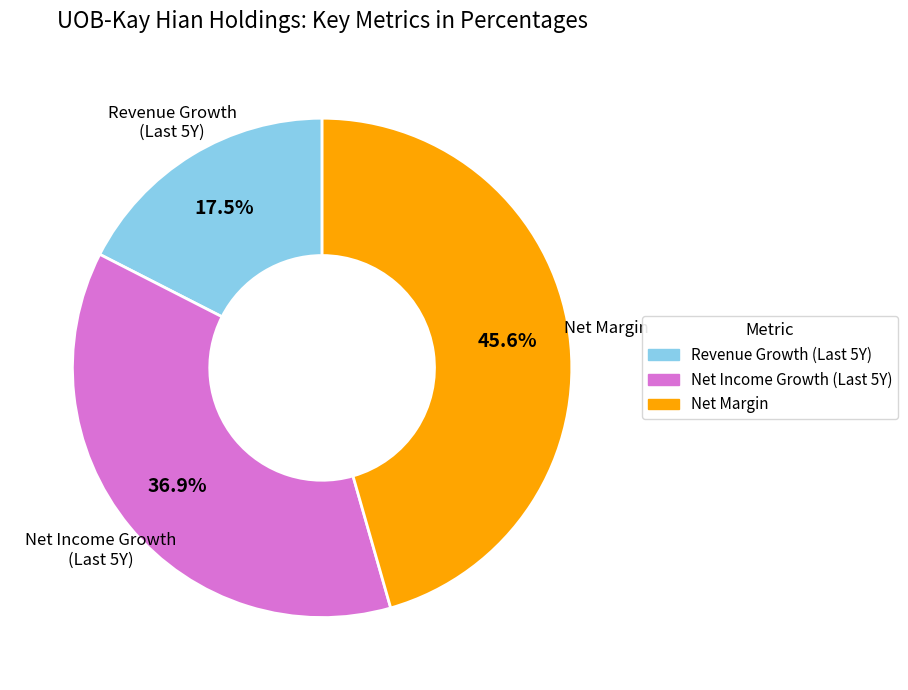

Rank the categories by value from highest to lowest.

Net Margin, Net Income Growth (Last 5Y), Revenue Growth (Last 5Y)